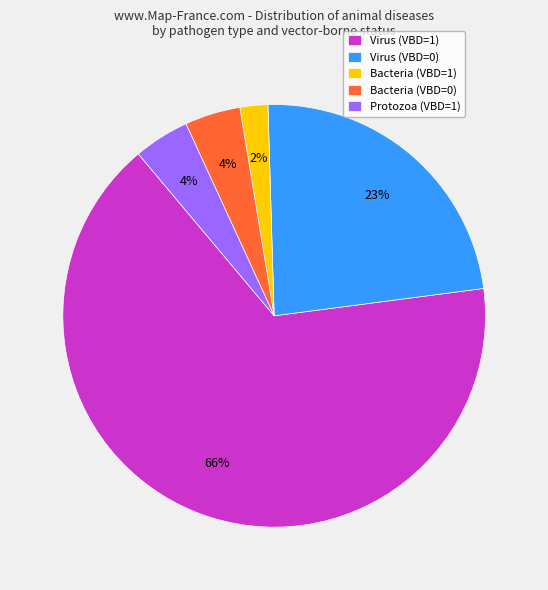

Which has a higher value, Bacteria (VBD=1) or Bacteria (VBD=0)?

Bacteria (VBD=0)